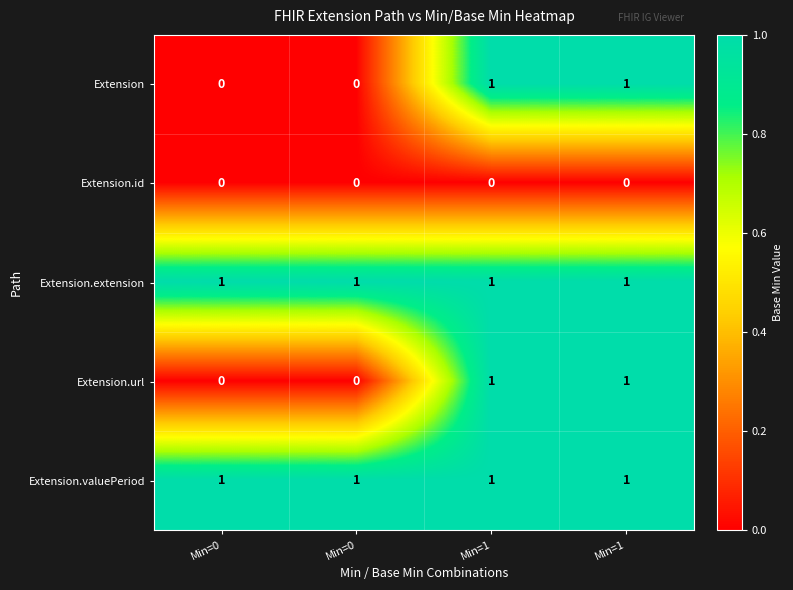

How many data points does each series have?

4